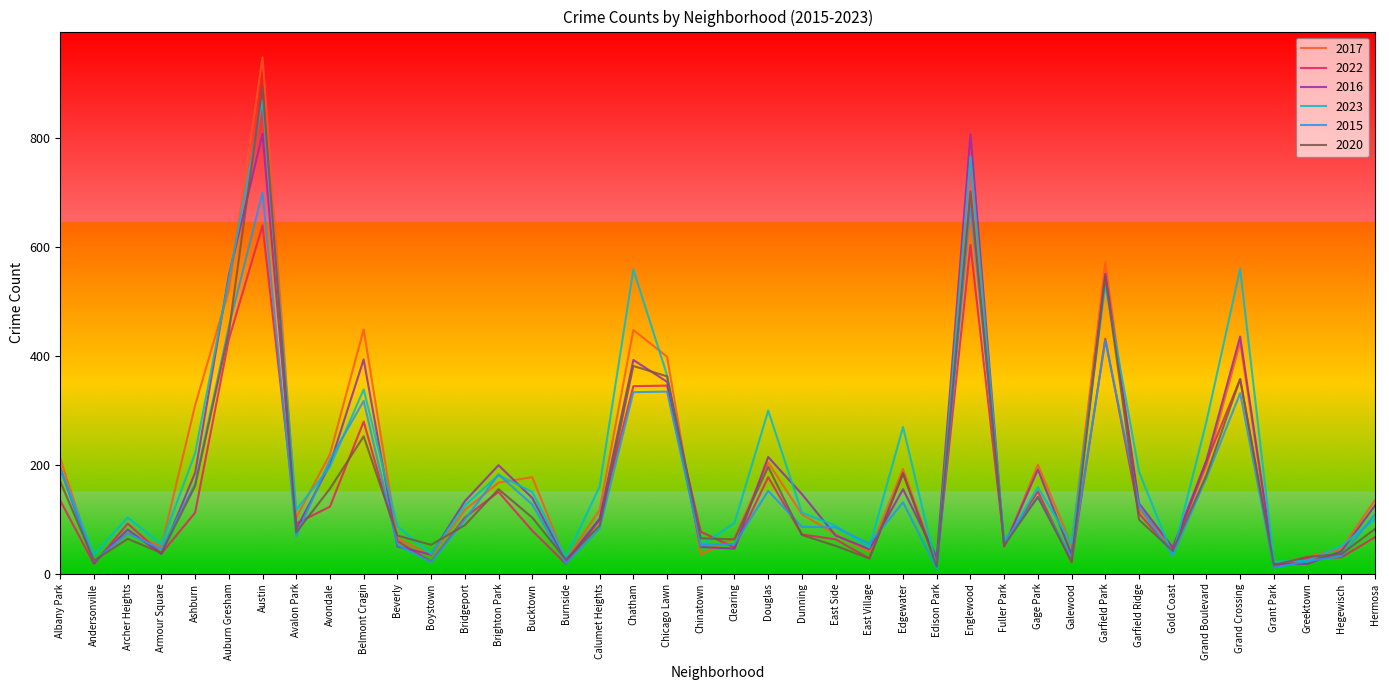

Does the chart display data point markers on the line(s)?

No